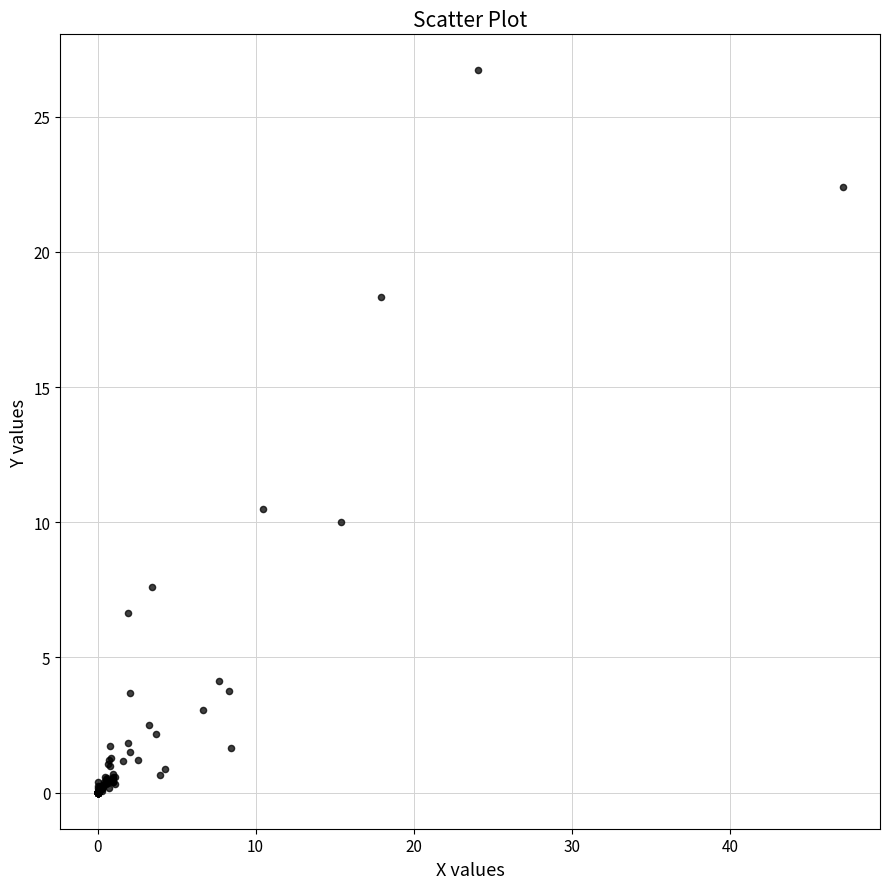

What Y value in the scatter plot is closest to 13?

10.5